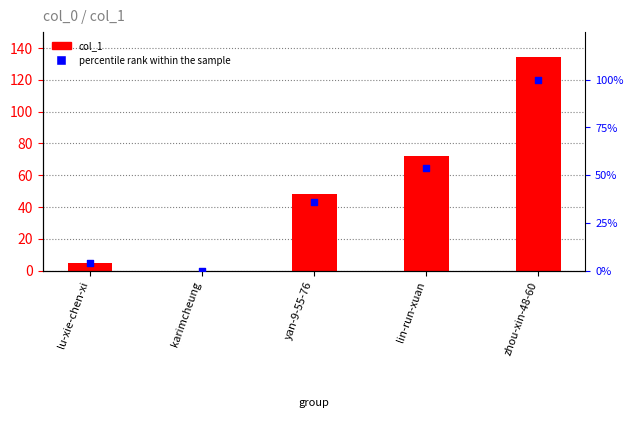

Which series has the largest Y range (max minus min)?

col_1